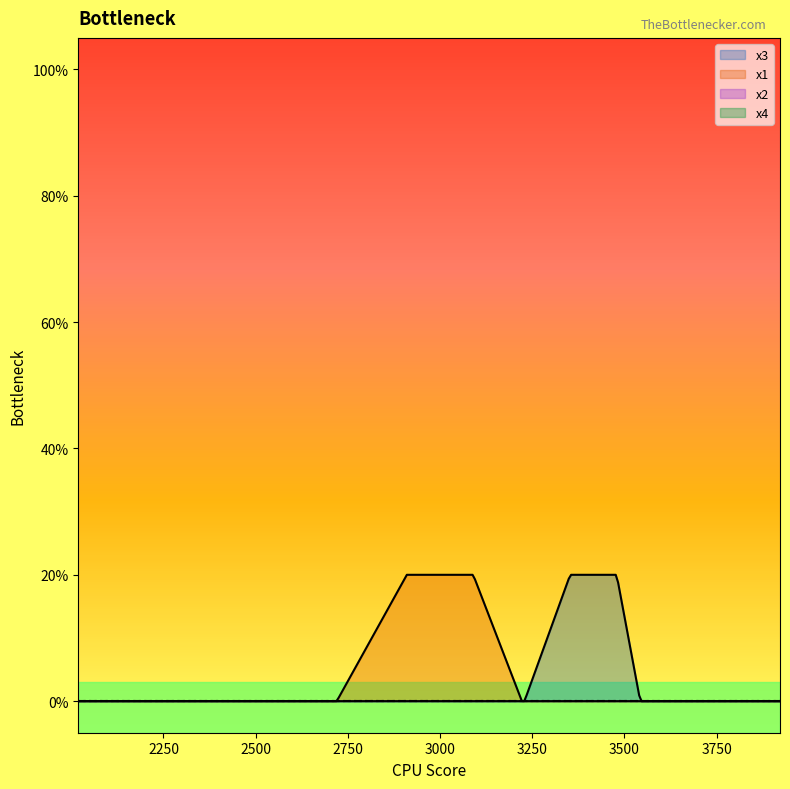

Which series has the largest total across all categories?

x3